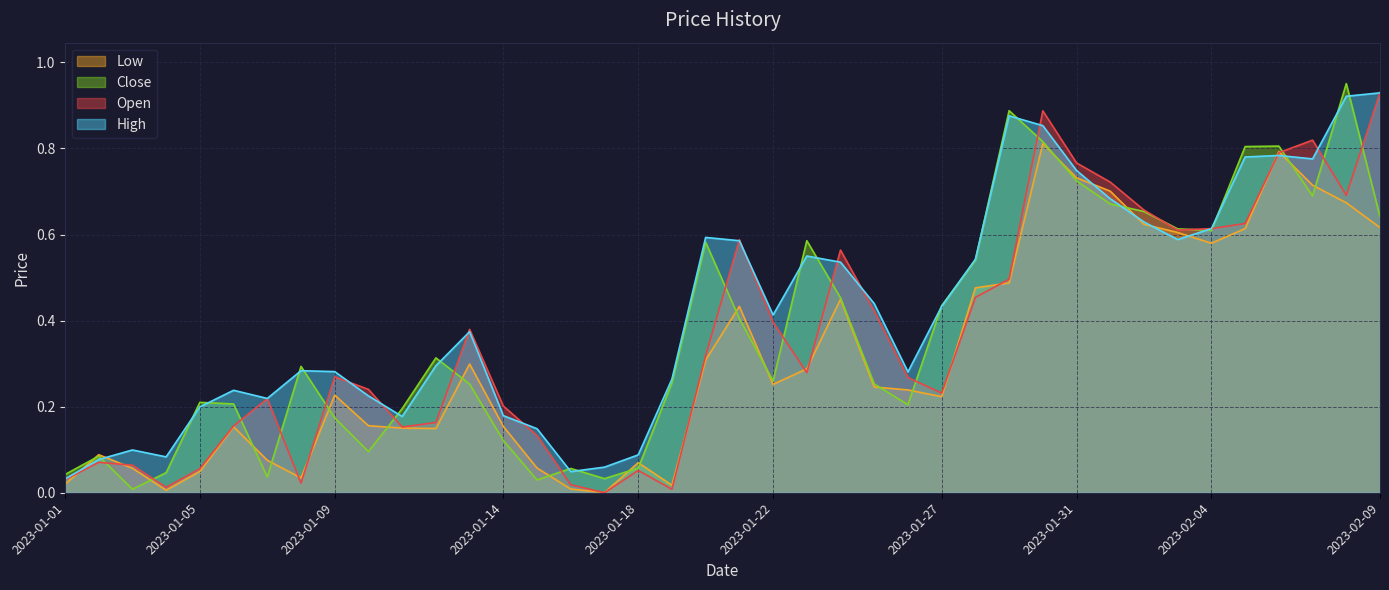

True or false: Low and Open intersect in this chart.

True